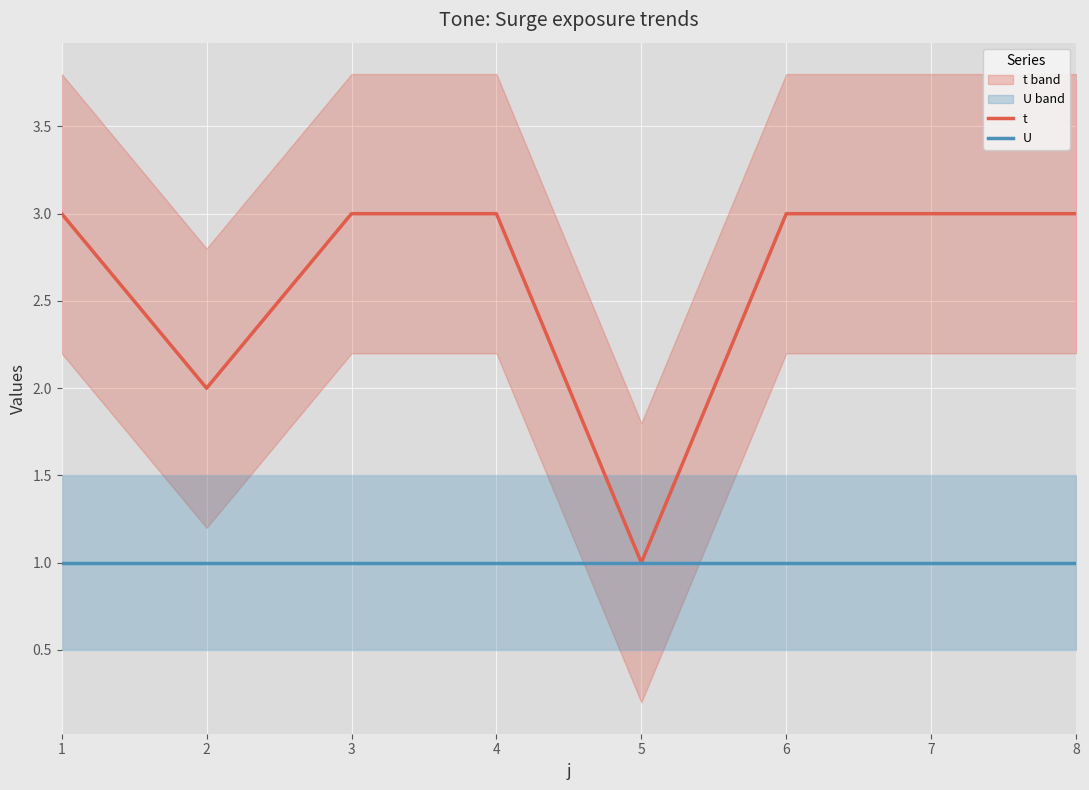

Is it true that t equals 3 at 4?

True